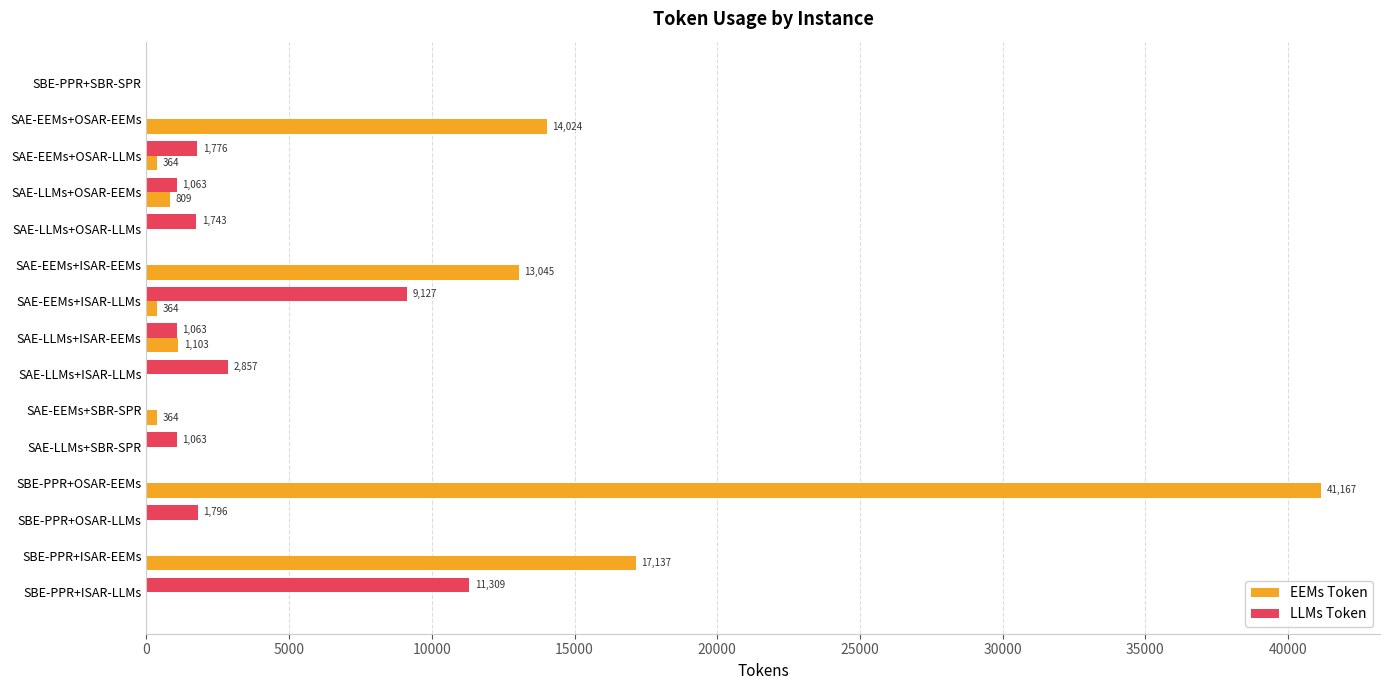

Which series has the largest total across all categories?

EEMs Token